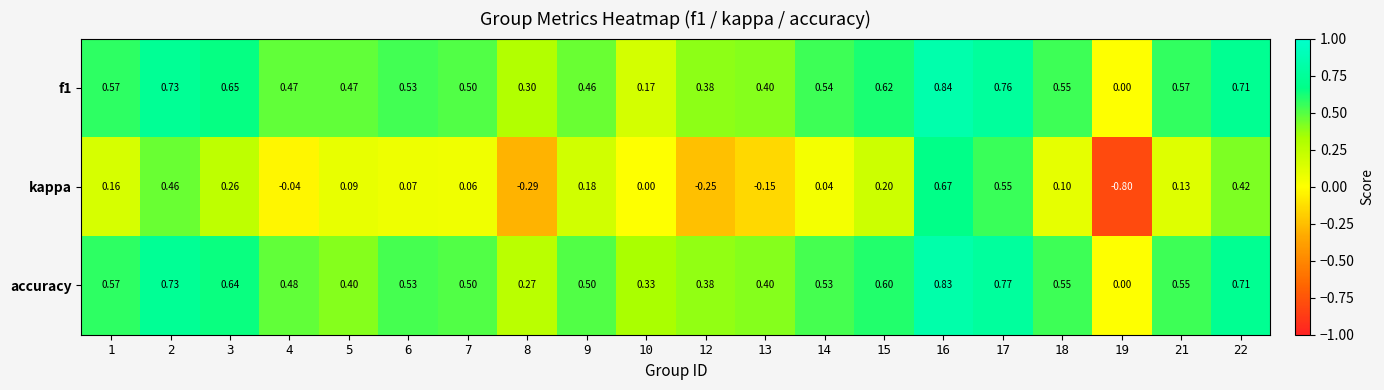

Is the value of accuracy at 8 greater than the value of kappa at 10?

Yes